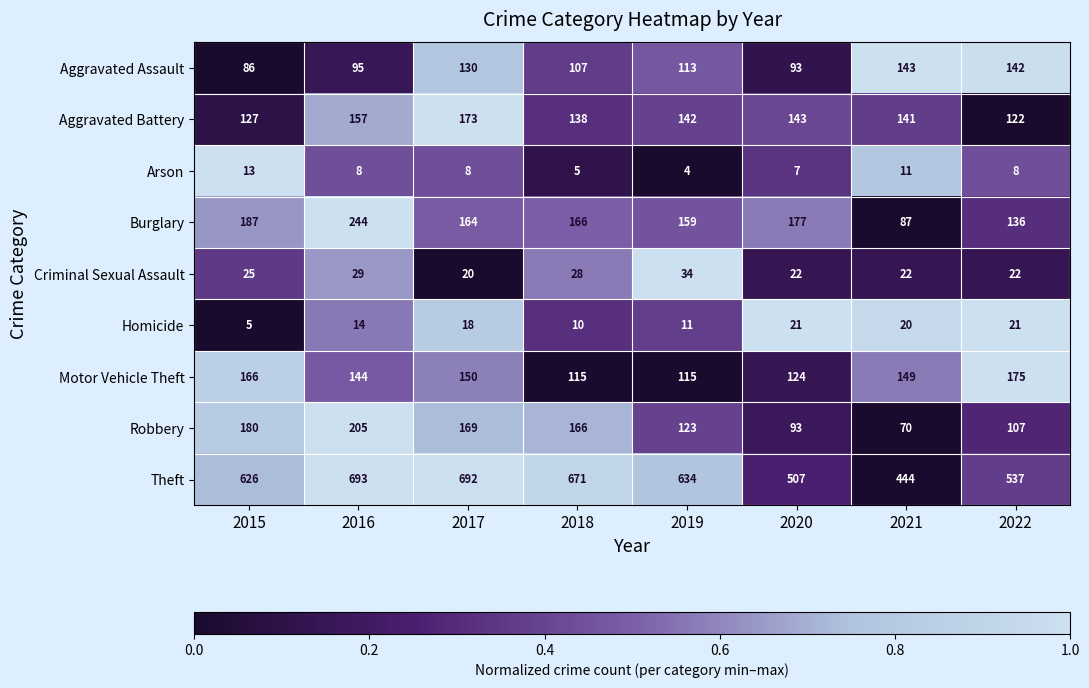

At which label does Aggravated Battery reach its peak?

2017